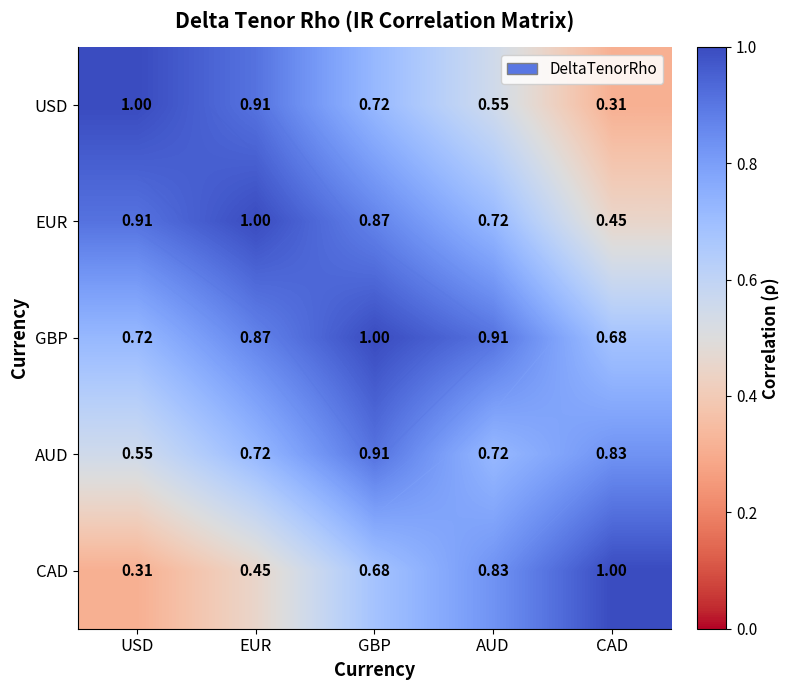

What is the difference between the maximum and minimum values in the EUR series?

0.6